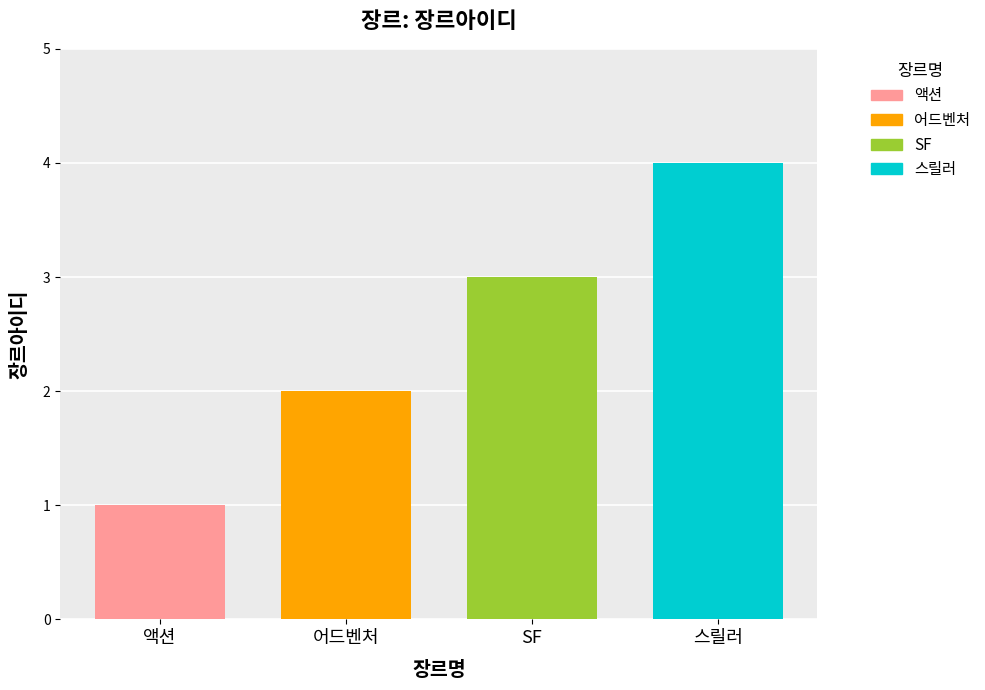

How many bars are there in total?

4